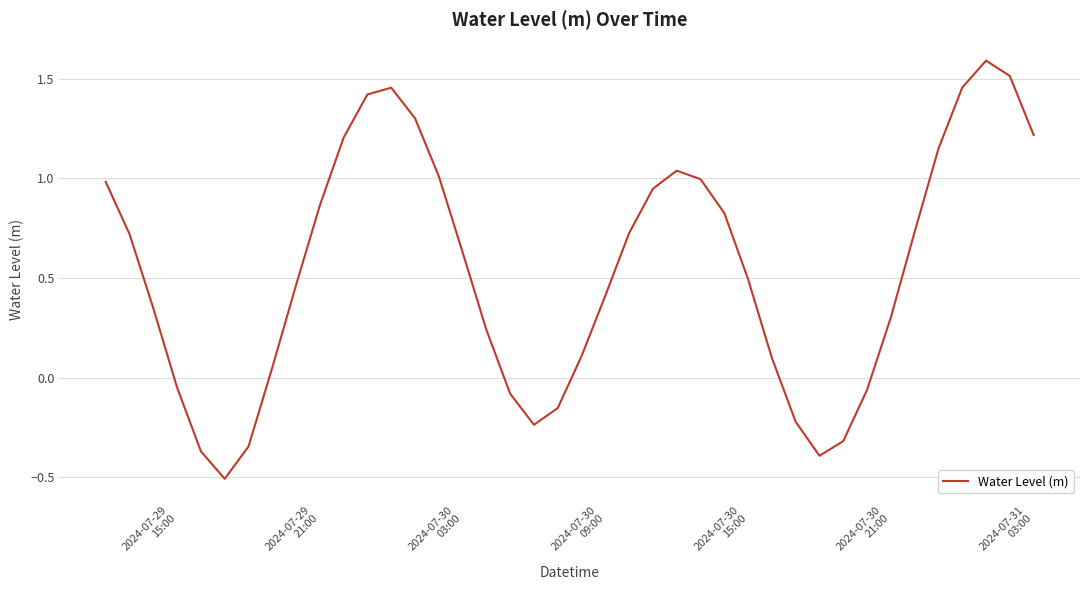

How many negative values are there?

11